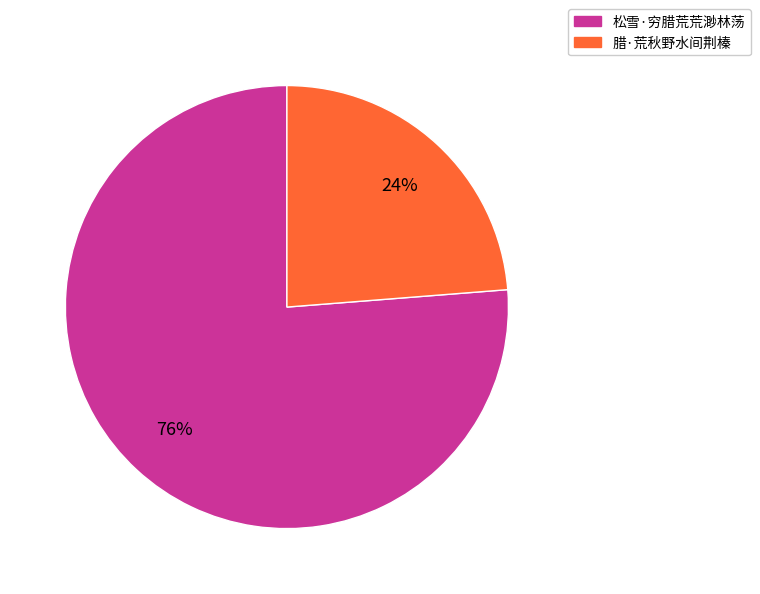

To the nearest percent, what is the combined percentage of 松雪·穷腊荒荒渺林荡 and 腊·荒秋野水间荆榛?

100%